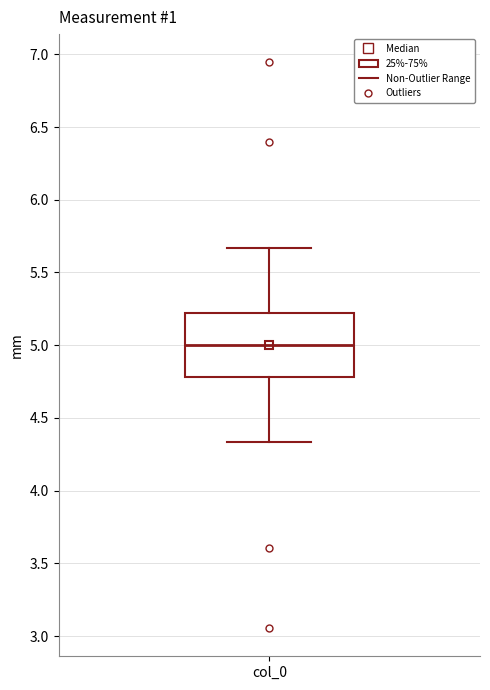

Where does the lower whisker of the box for col_0 end on the y-axis? The values are not printed on the chart, so give them approximately, as read against the axis.

4.35